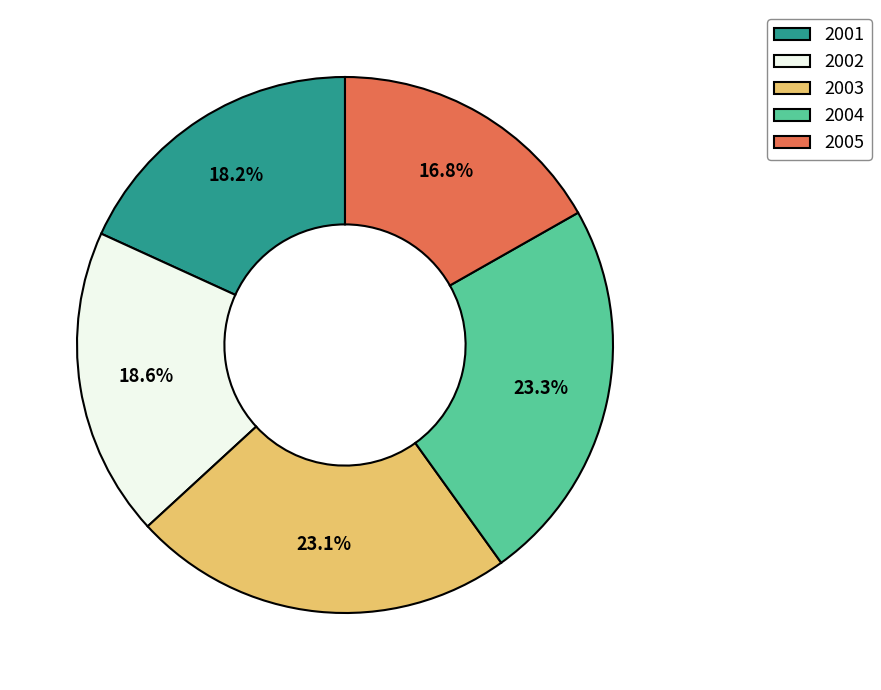

Is it true that 2004 is 23% of the pie?

True